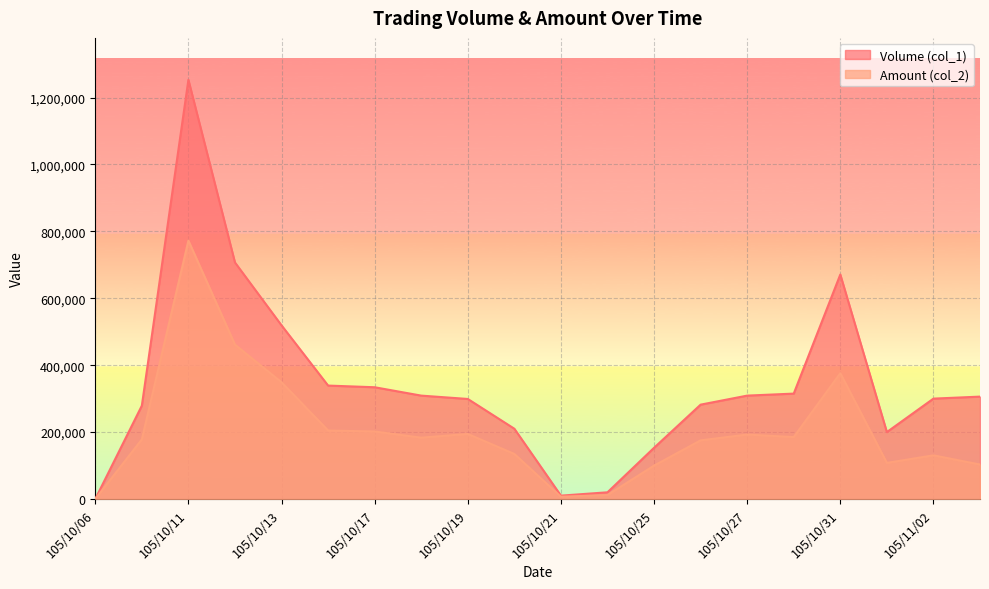

True or false: Volume (col_1) and Amount (col_2) intersect in this chart.

False